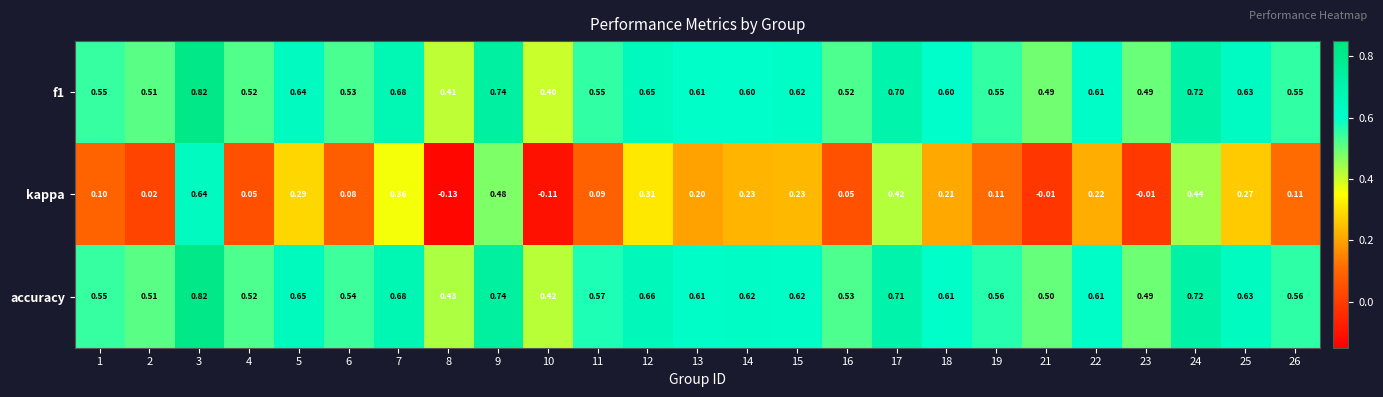

Is the value of f1 at 7 greater than the value of accuracy at 1?

Yes